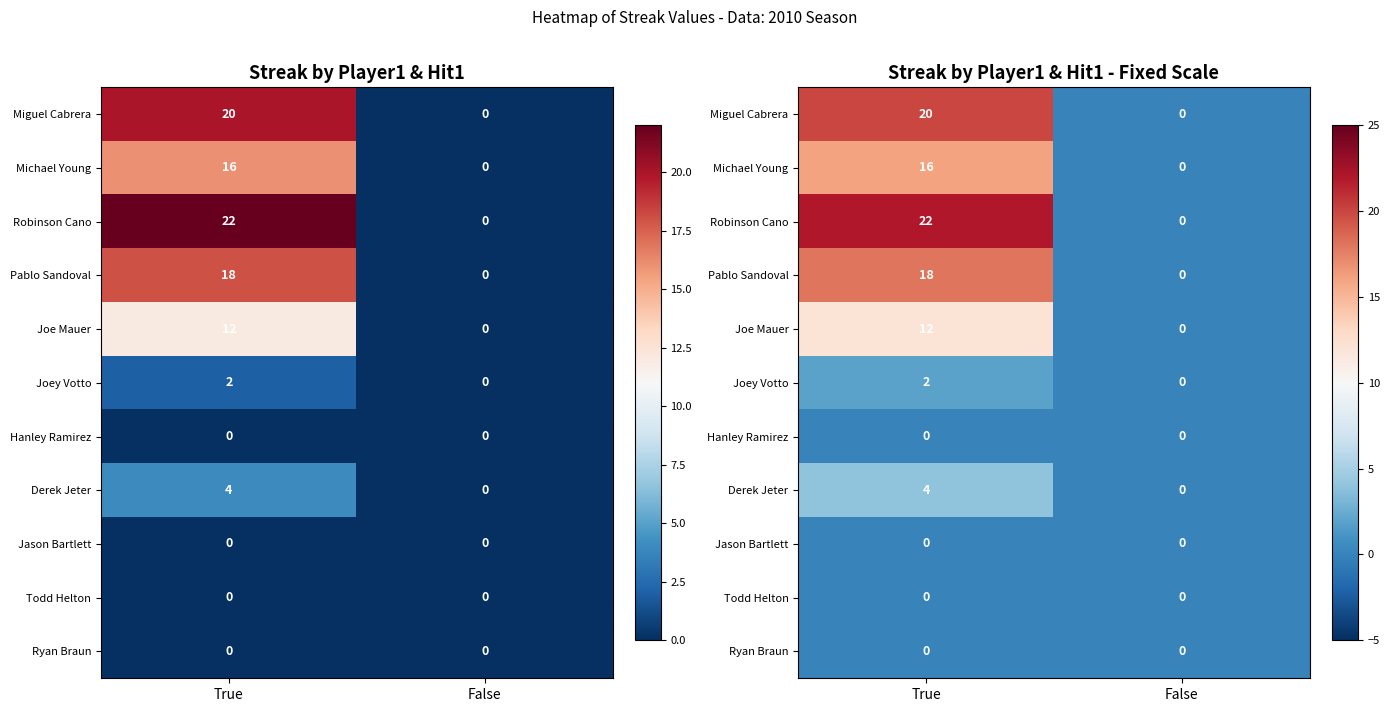

What is the average value of the Derek Jeter series?

2